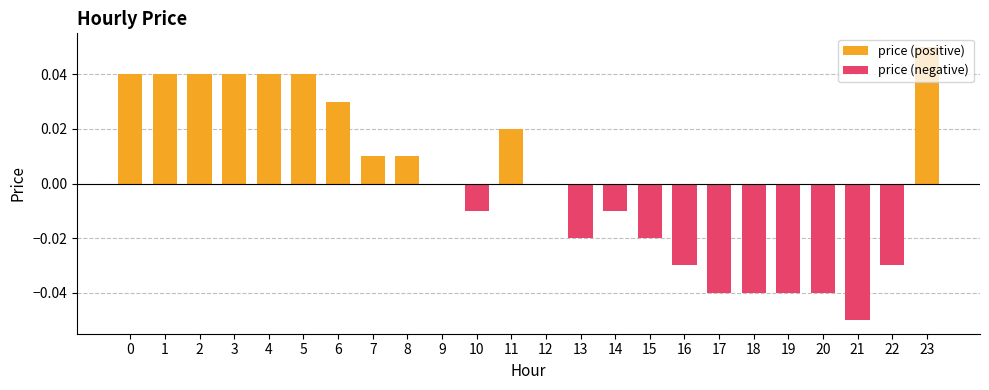

Reading left to right, what are all the values shown in this chart?

price (positive): 0=0.0	1=0.0	2=0.0	3=0.0	4=0.0	5=0.0	6=0.0	7=0.0	8=0.0	9=0.0	10=0.0	11=0.0	12=0.0	13=0.0	14=0.0	15=0.0	16=0.0	17=0.0	18=0.0	19=0.0	20=0.0	21=0.0	22=0.0	23=0.1
price (negative): 0=0.0	1=0.0	2=0.0	3=0.0	4=0.0	5=0.0	6=0.0	7=0.0	8=0.0	9=0.0	10=-0.0	11=0.0	12=0.0	13=-0.0	14=-0.0	15=-0.0	16=-0.0	17=-0.0	18=-0.0	19=-0.0	20=-0.0	21=-0.1	22=-0.0	23=0.0